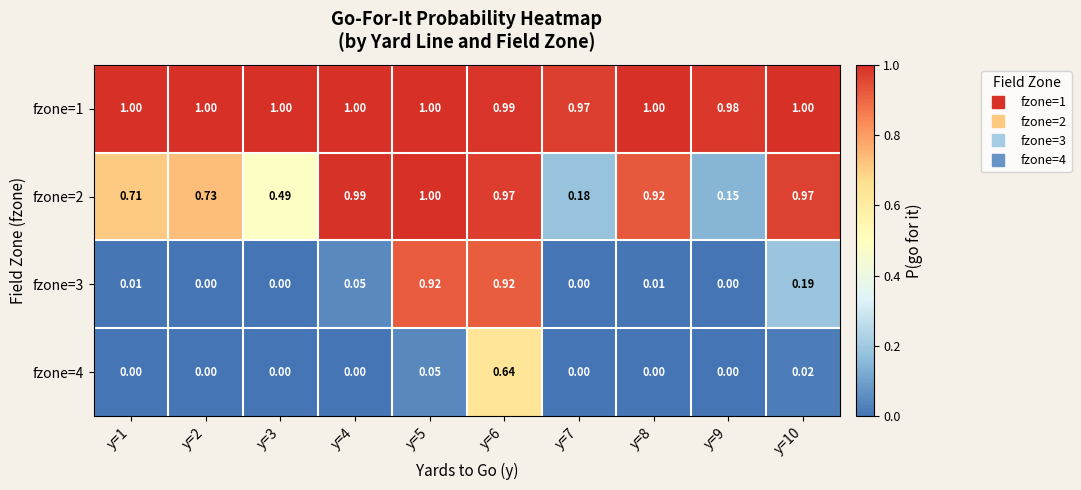

Is the value of fzone=4 at y=3 greater than the value of fzone=1 at y=10?

No